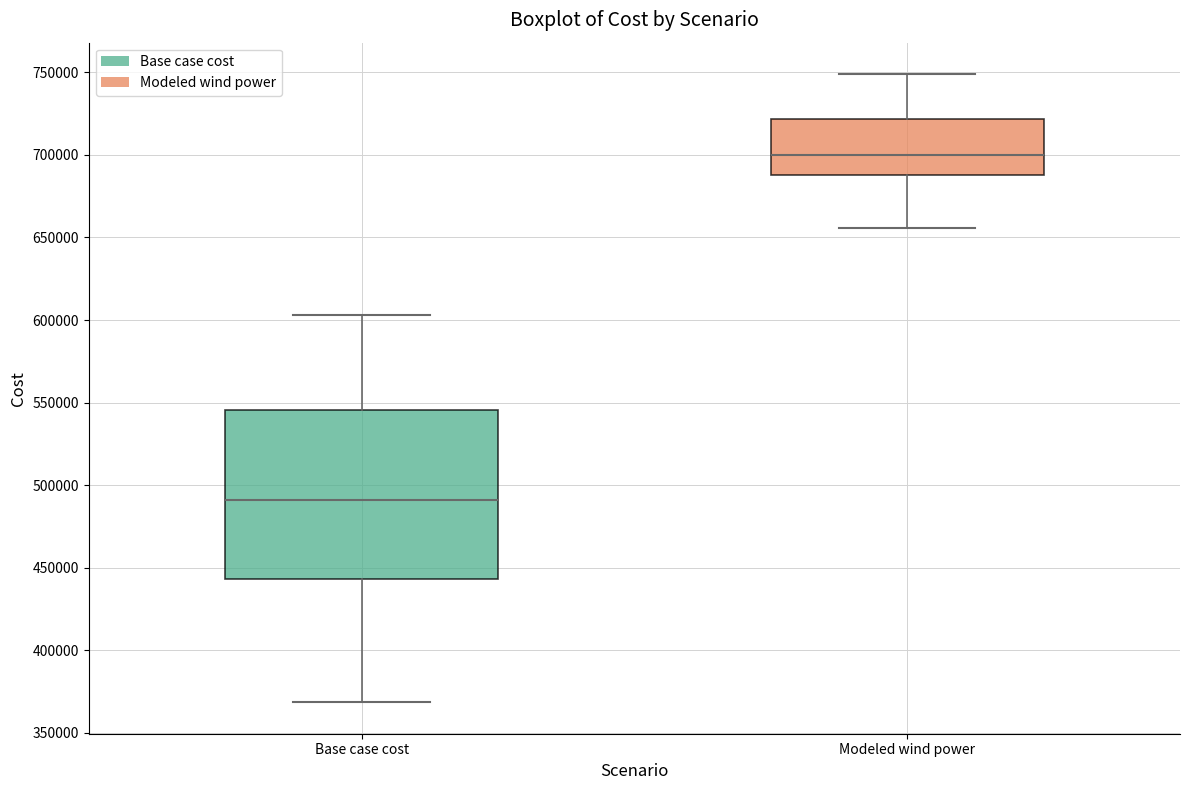

Reading left to right, read every box against the y-axis: the position of its median line, the range the box covers, and the ends of its whiskers. The values are not printed on the chart, so give them approximately, as read against the axis.

Base case cost: median 490000, box 445000 to 545000, whiskers 370000 to 605000
Modeled wind power: median 700000, box 690000 to 720000, whiskers 655000 to 750000